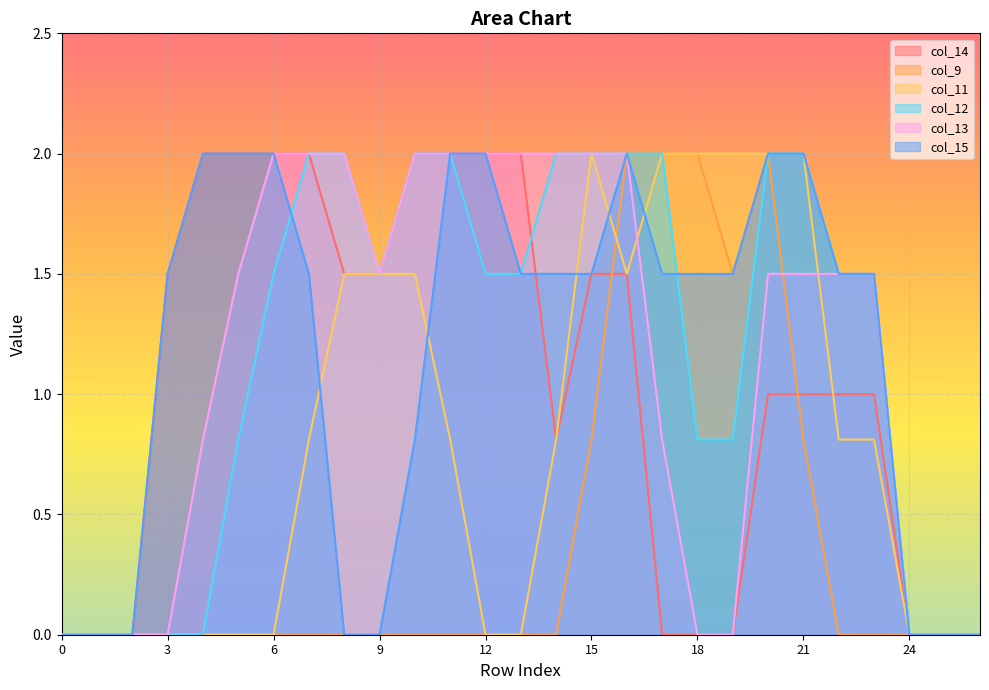

How many positive values does the col_9 series have?

7